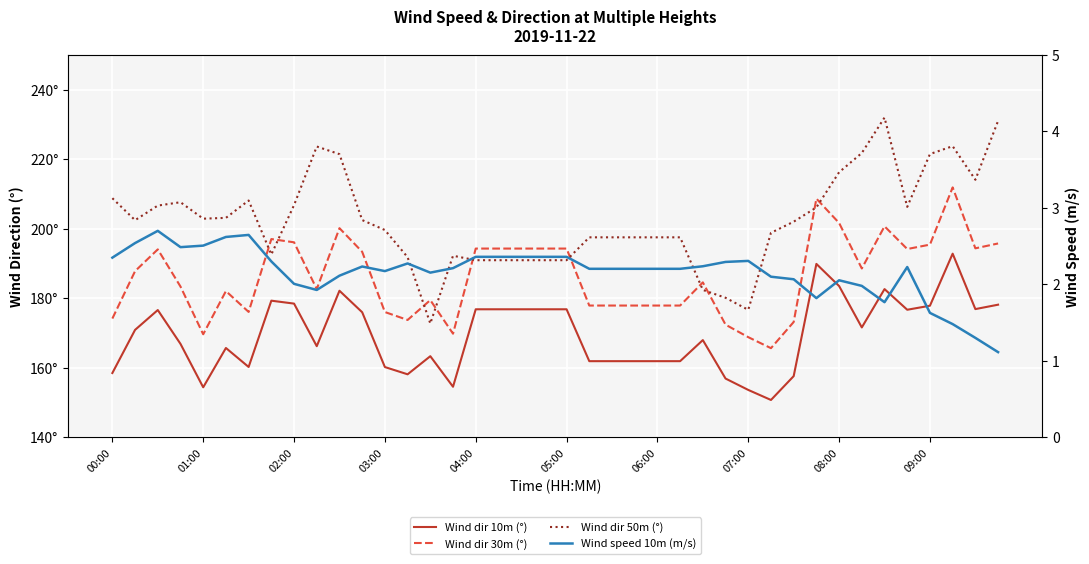

True or false: Wind dir 10m (°) has more than 1 points higher than both neighbors.

True